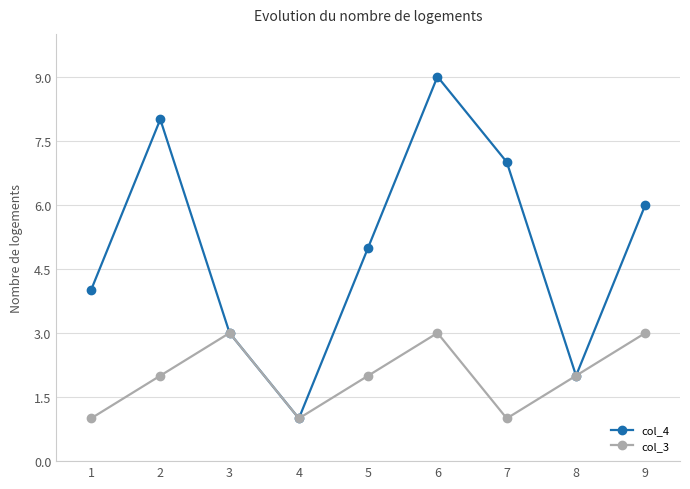

How many distinct data groups are displayed?

2